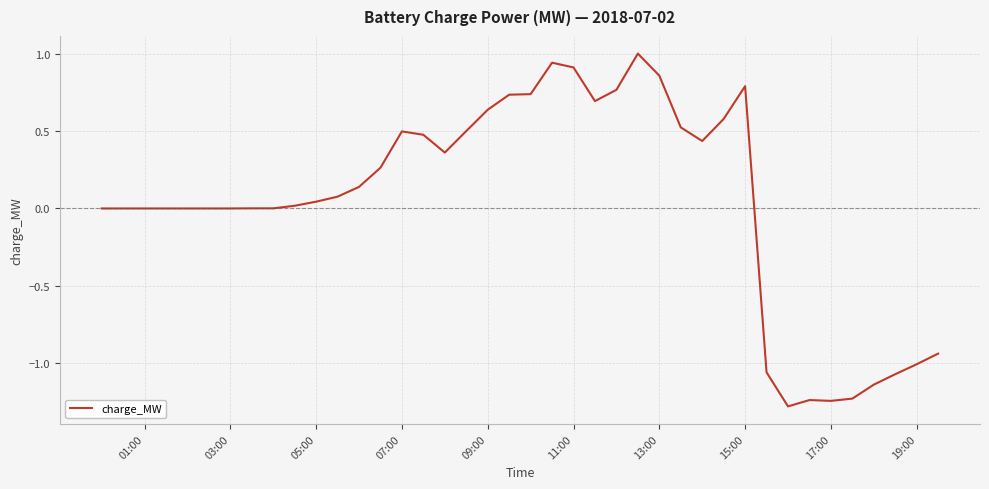

What is the difference between the maximum and minimum values?

2.3